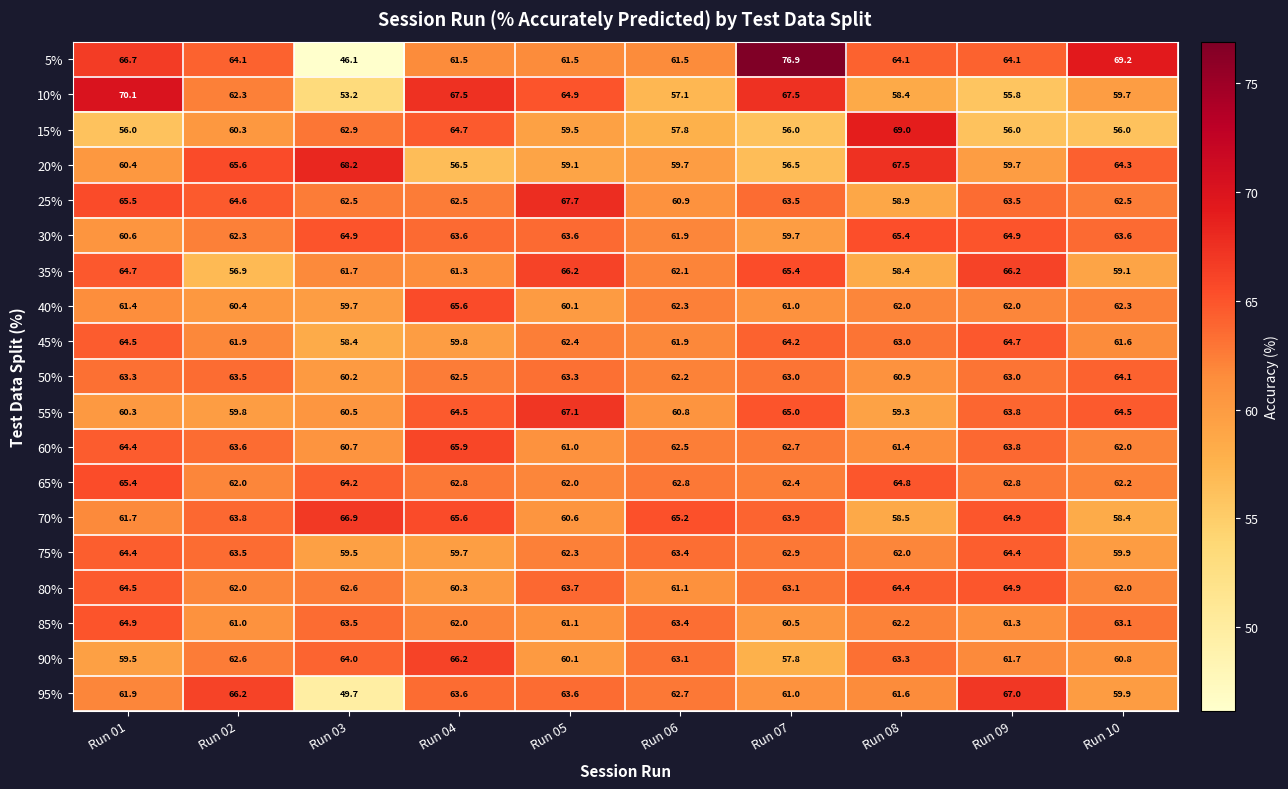

At which label does 5% first exceed 64?

Run 01